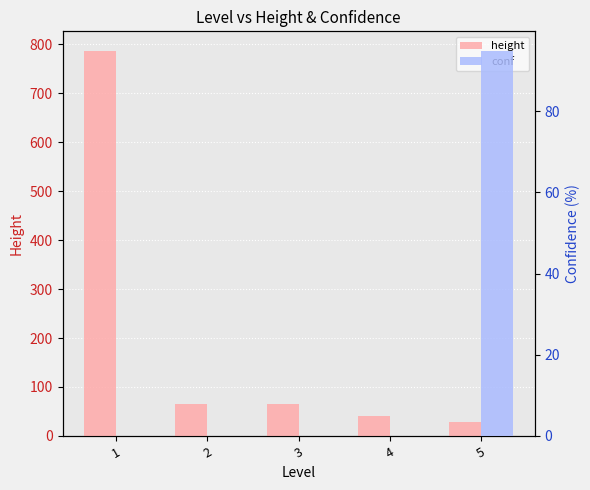

Reading left to right, transcribe all the data shown in this chart.

height: 1=787.0	2=65.7	3=65.7	4=41.1	5=28.4
conf: 1=0.0	2=0.0	3=0.0	4=0.0	5=94.9